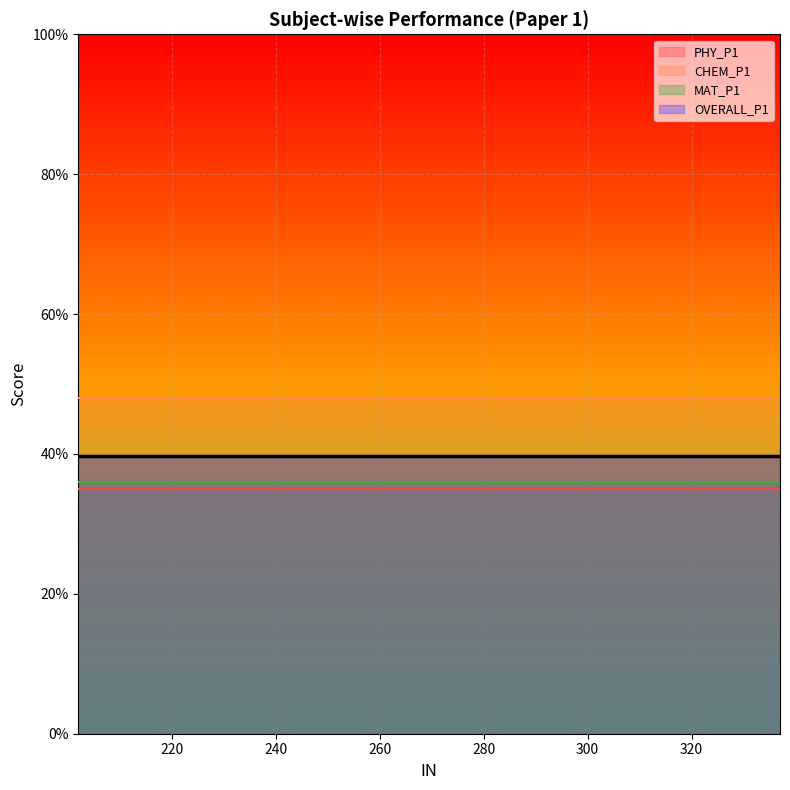

True or false: MAT_P1 and CHEM_P1 intersect in this chart.

False